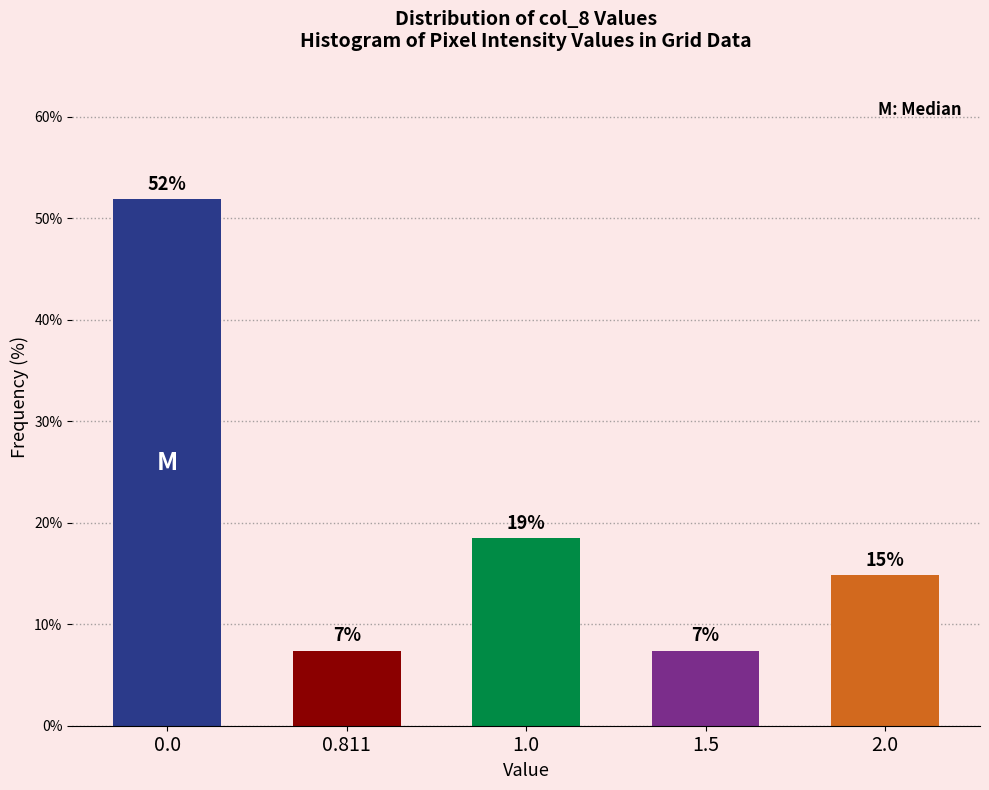

Are the bars horizontal?

No